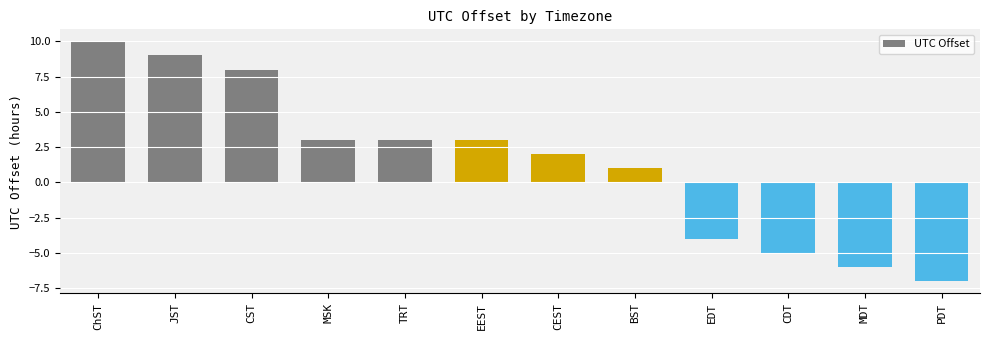

The value at EEST is 3. True or false?

True